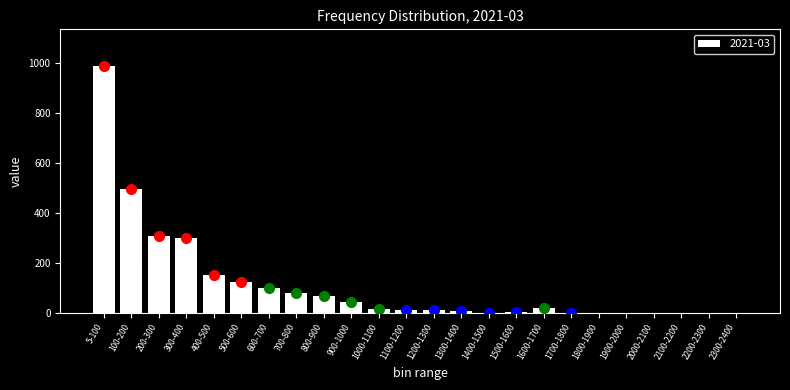

Is it true that the value at 300-400 is 299.4?

True